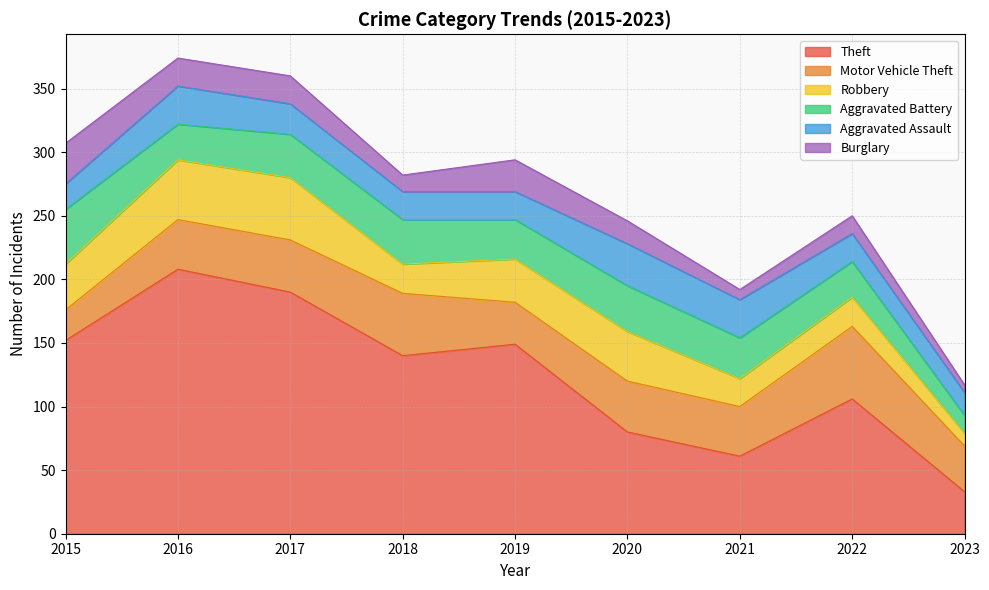

True or false: Motor Vehicle Theft and Theft intersect in this chart.

True